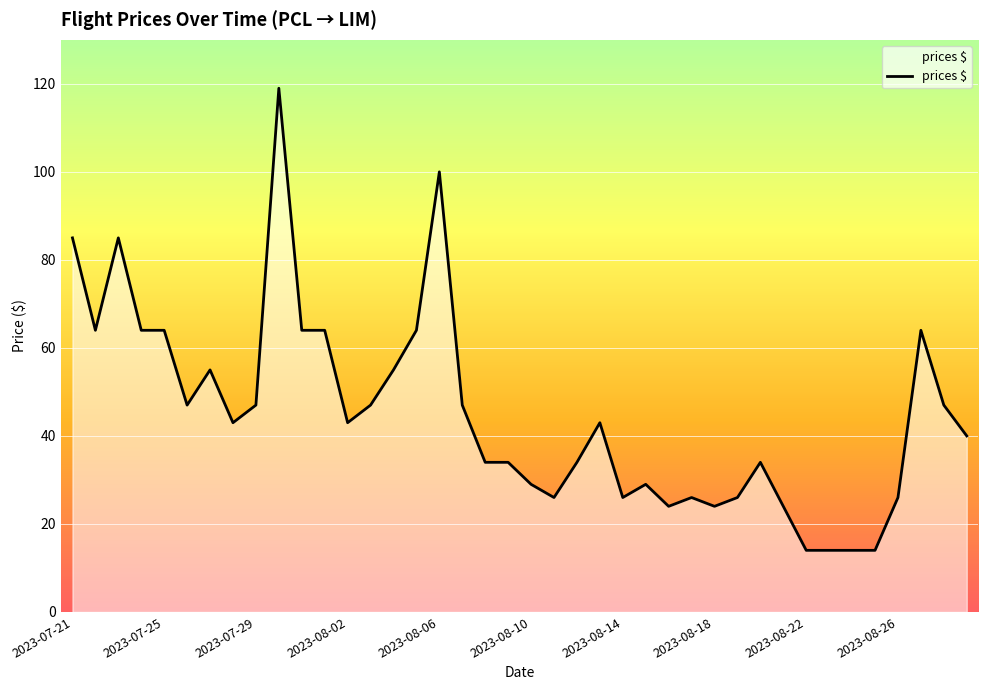

What is the difference between the maximum and minimum values?

105